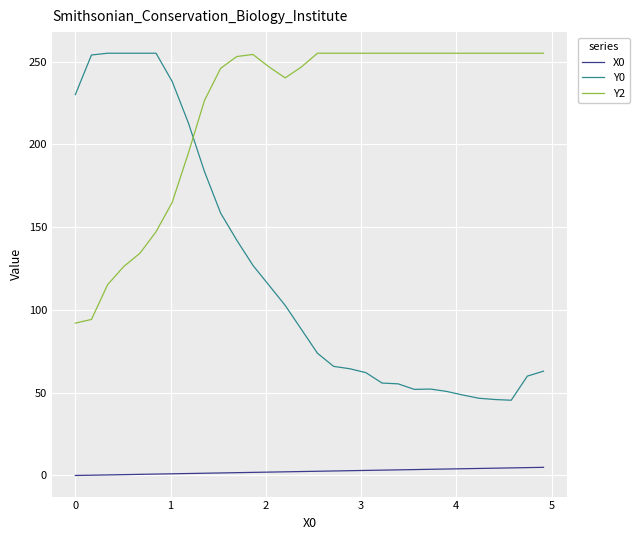

What is the difference between the maximum and minimum values in the Y0 series?

209.6